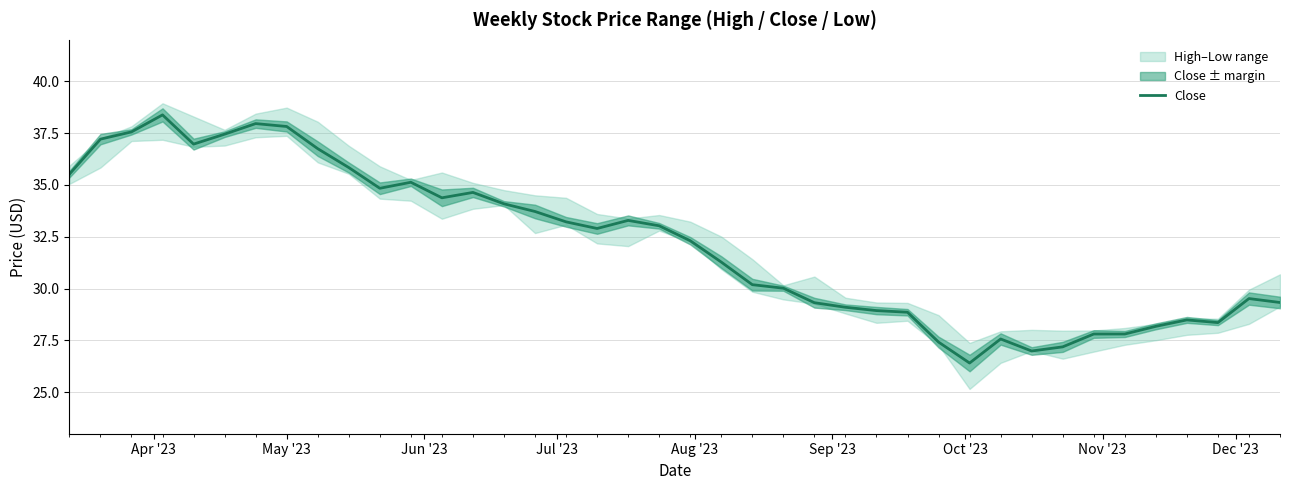

What is the minimum value for Close?

26.4